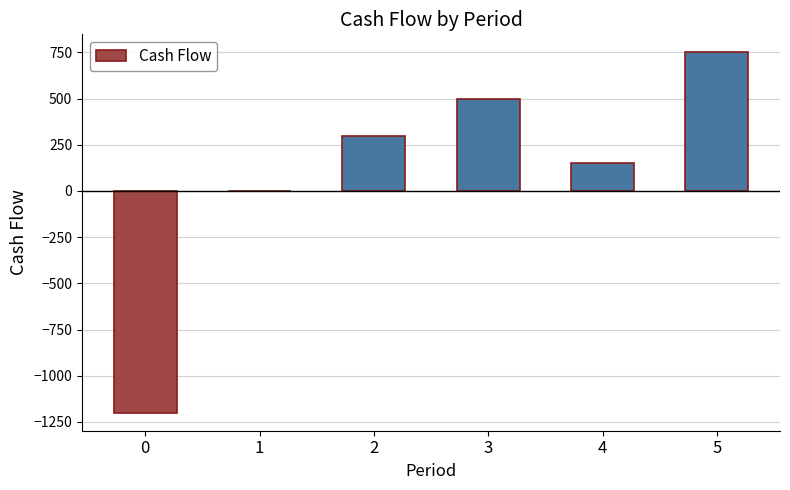

How many series are shown in this chart?

1